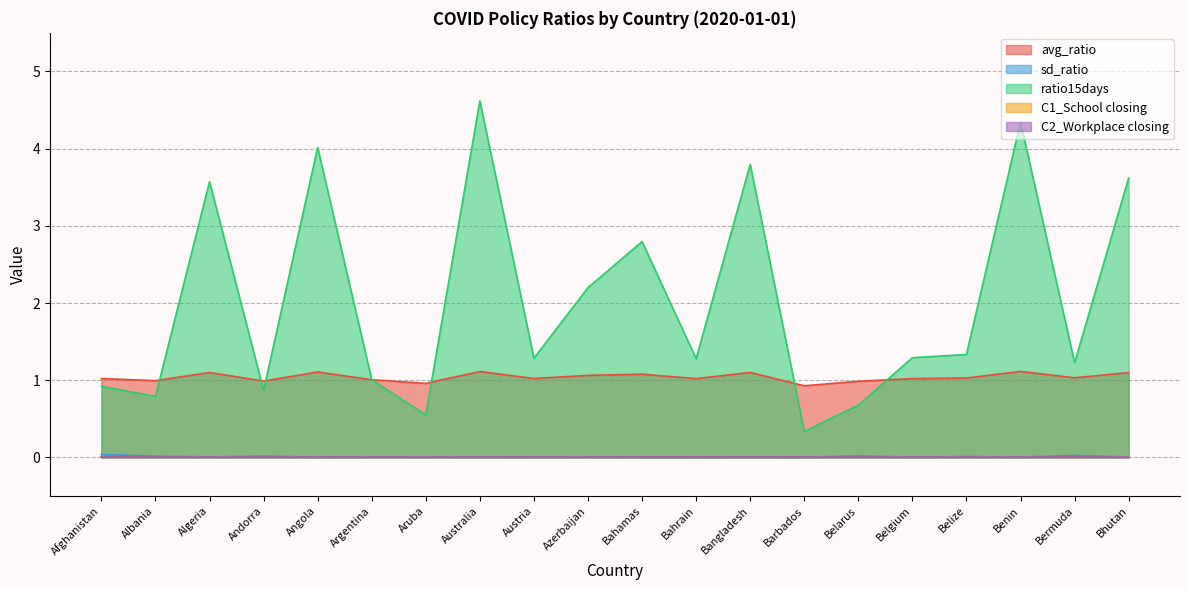

What is the approximate value of avg_ratio at Bahrain?

1.0